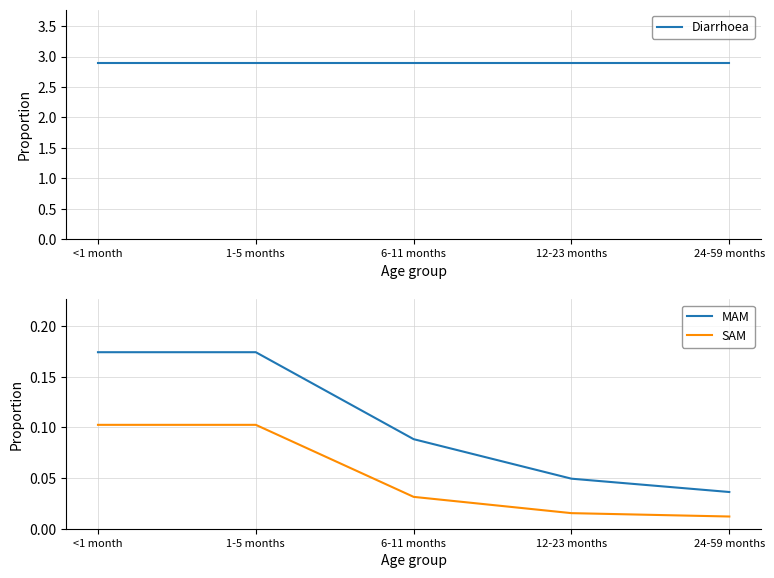

Read the Diarrhoea value at 6-11 months.

2.9